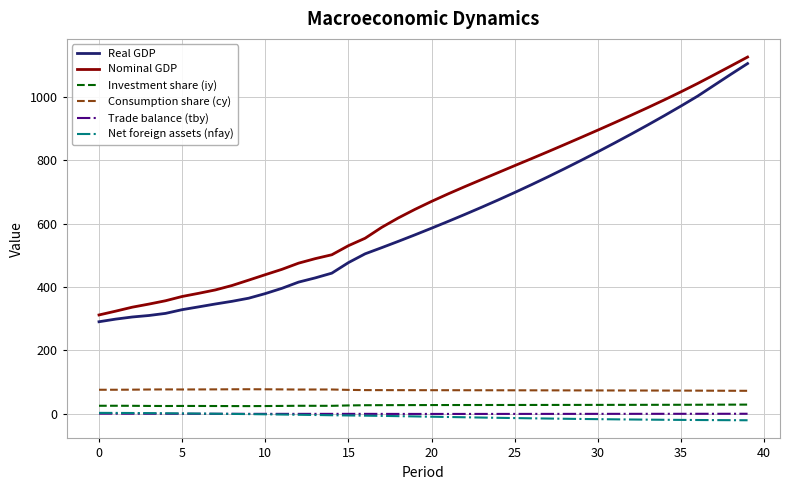

Which series has the largest total across all categories?

Nominal GDP